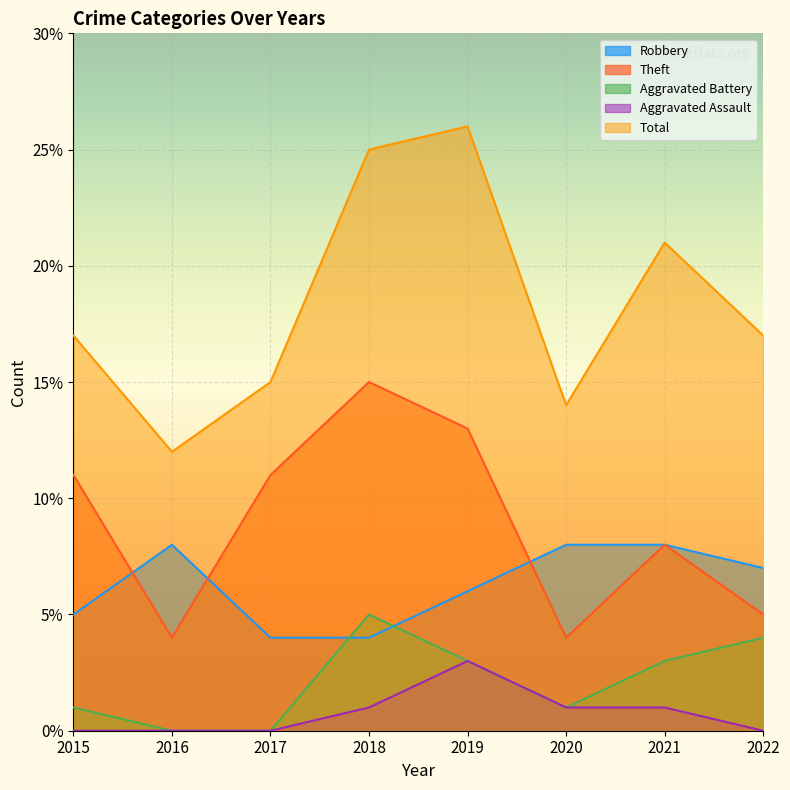

Read the Aggravated Assault value at 2021.

1